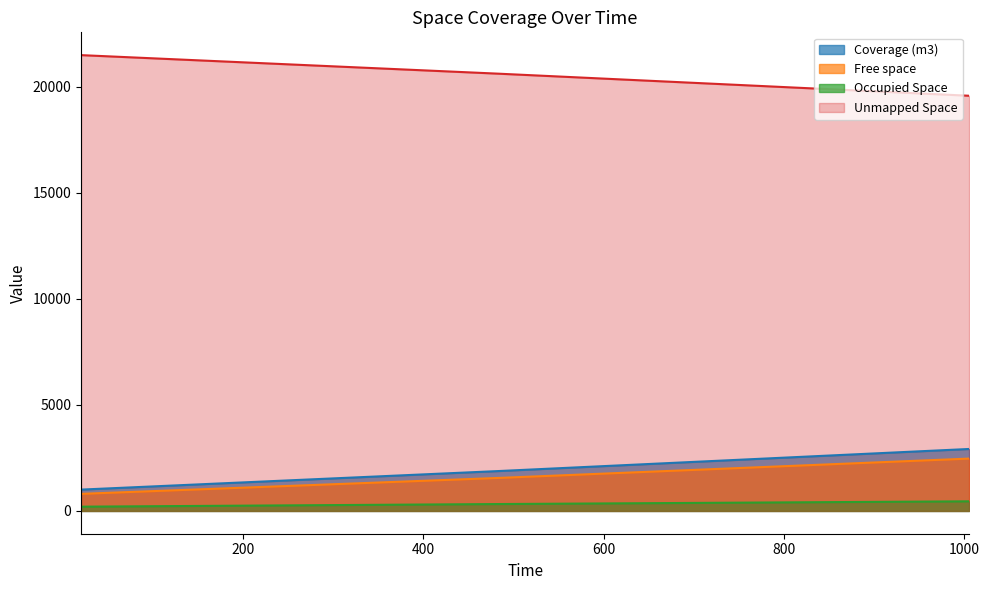

Is the value of Free space at 1005.84 greater than the value of Unmapped Space at 19.88?

No